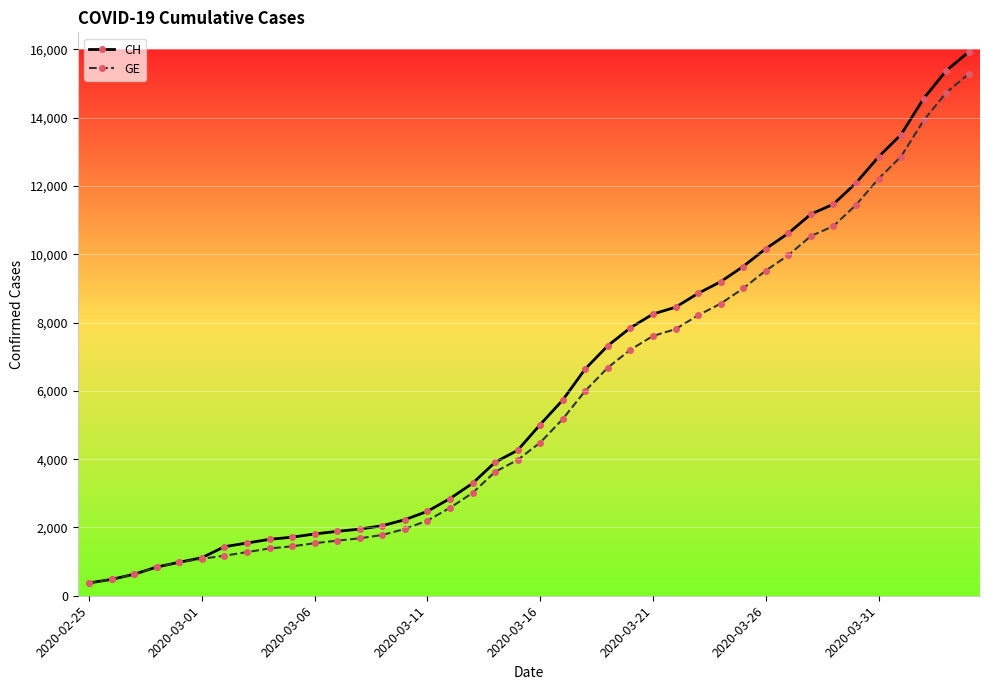

What is the maximum value shown in the chart?

15926